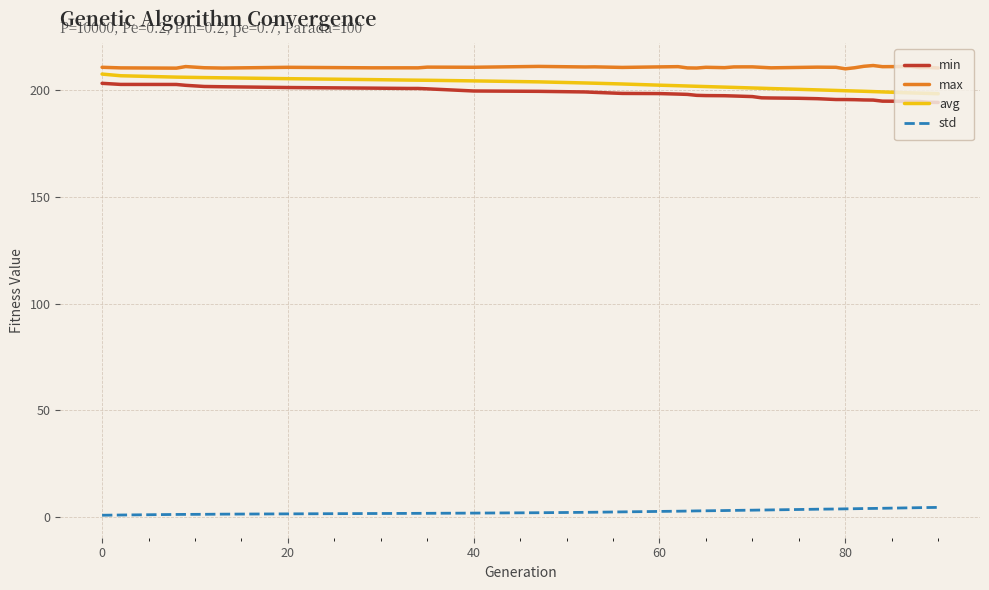

At how many categories does at least one series exceed 141?

39